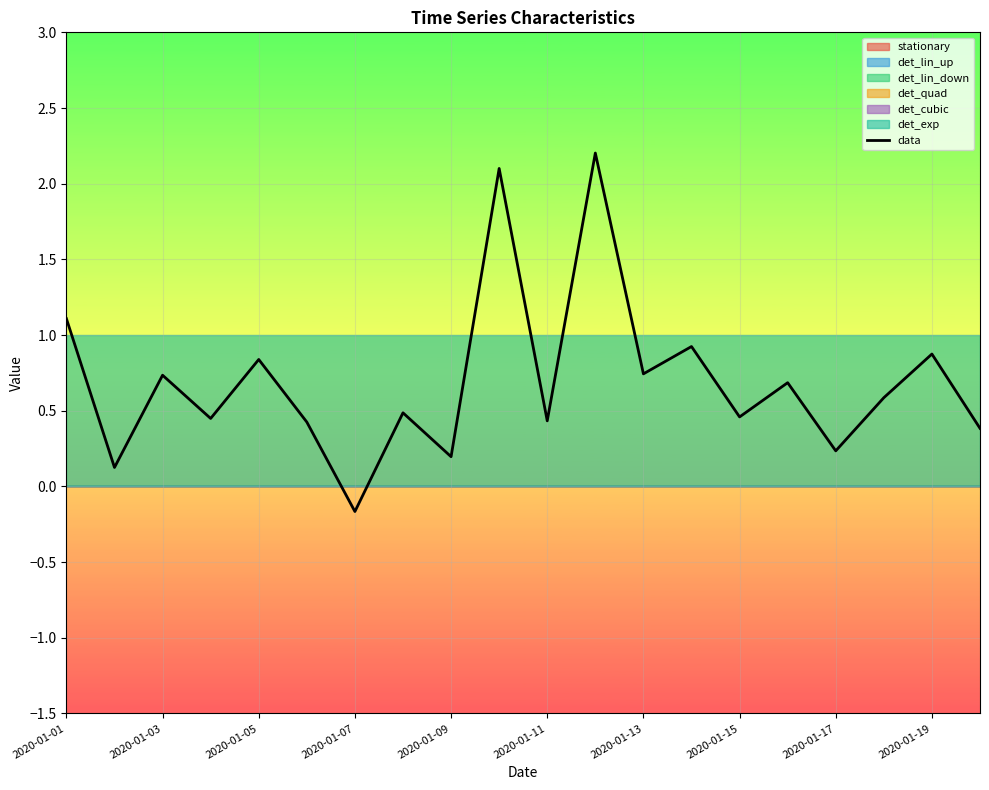

Where does the data series first go above 0?

2020-01-01